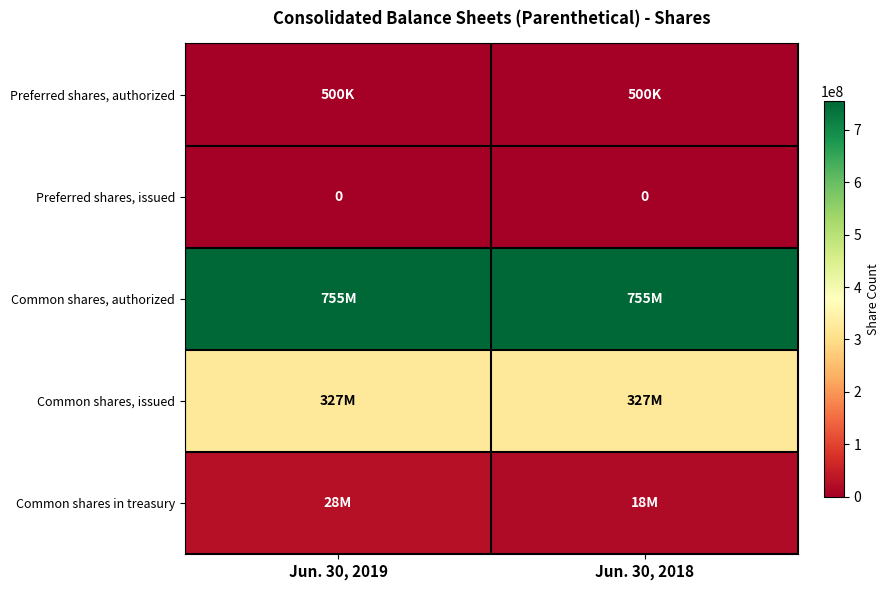

The Preferred shares, issued series shows 0 at Jun. 30, 2018. True or false?

True